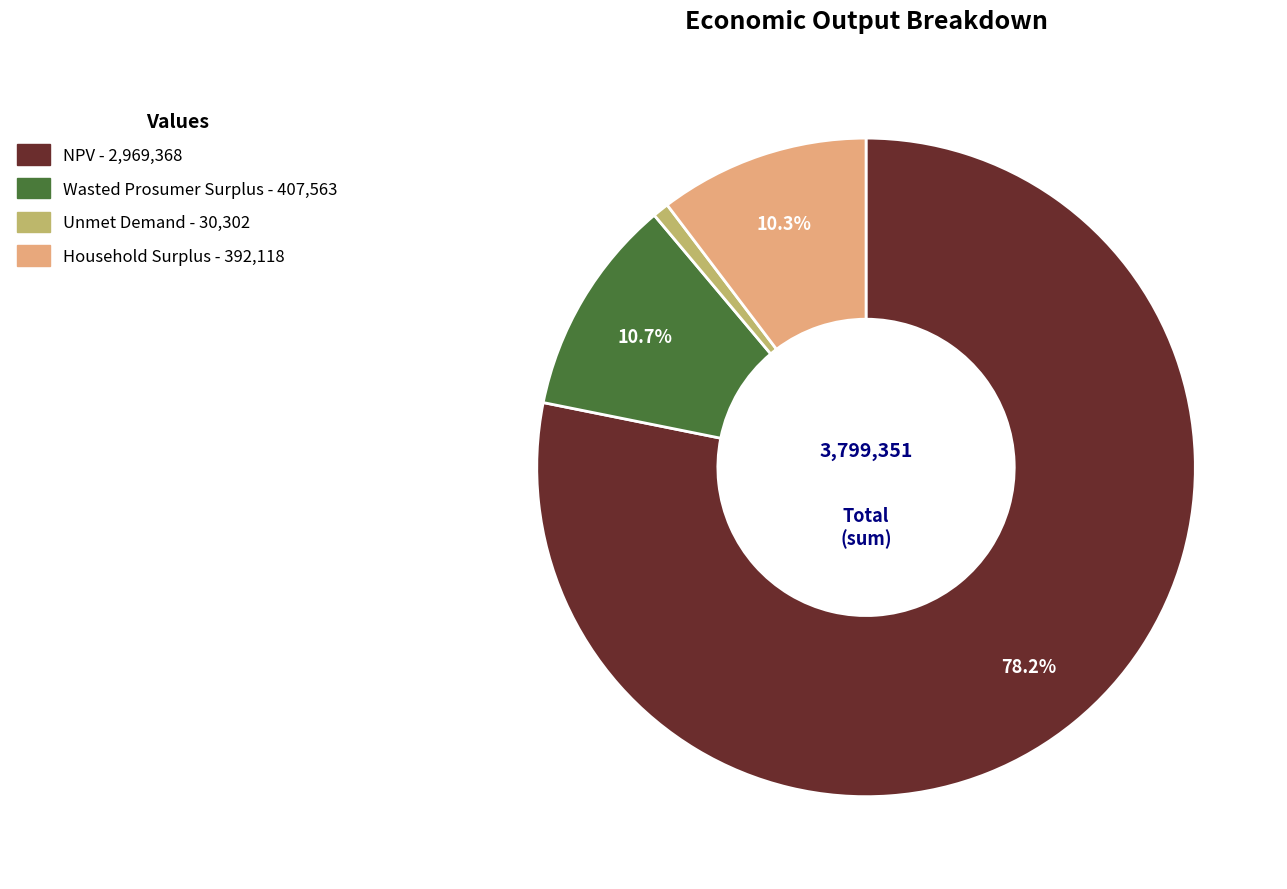

Which slice is the smallest?

Unmet Demand